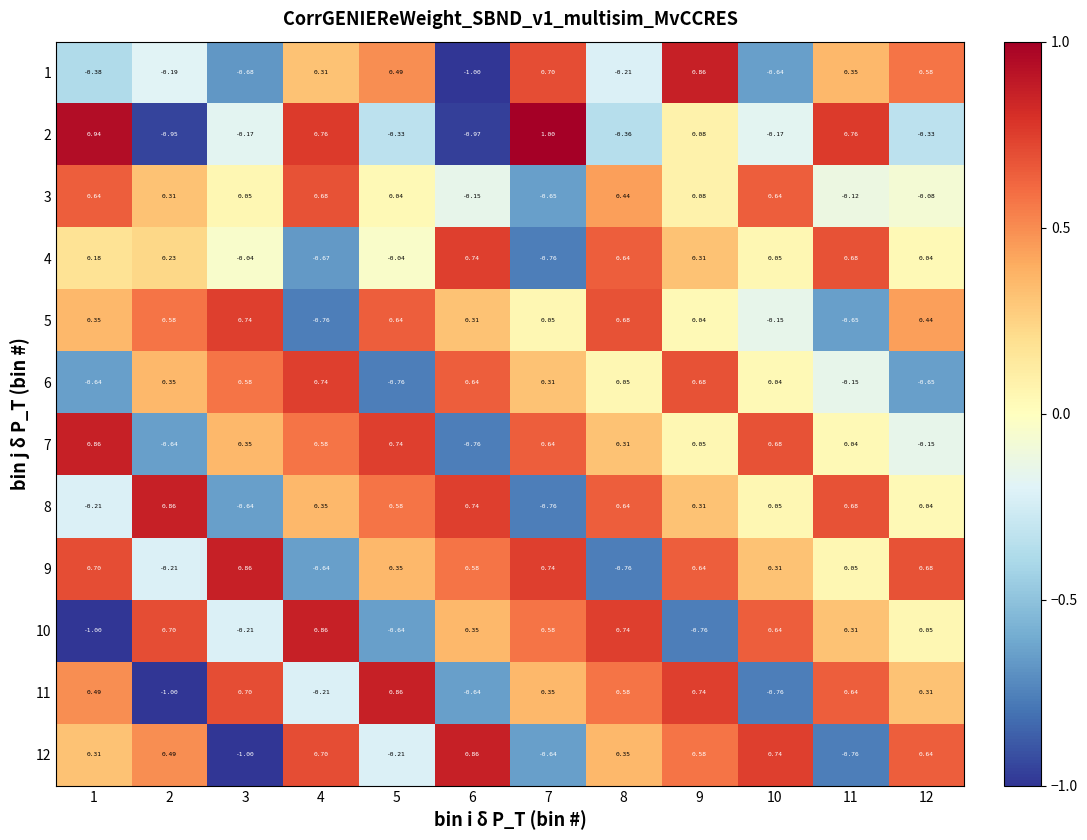

At which category is the sum across all series the highest?

9